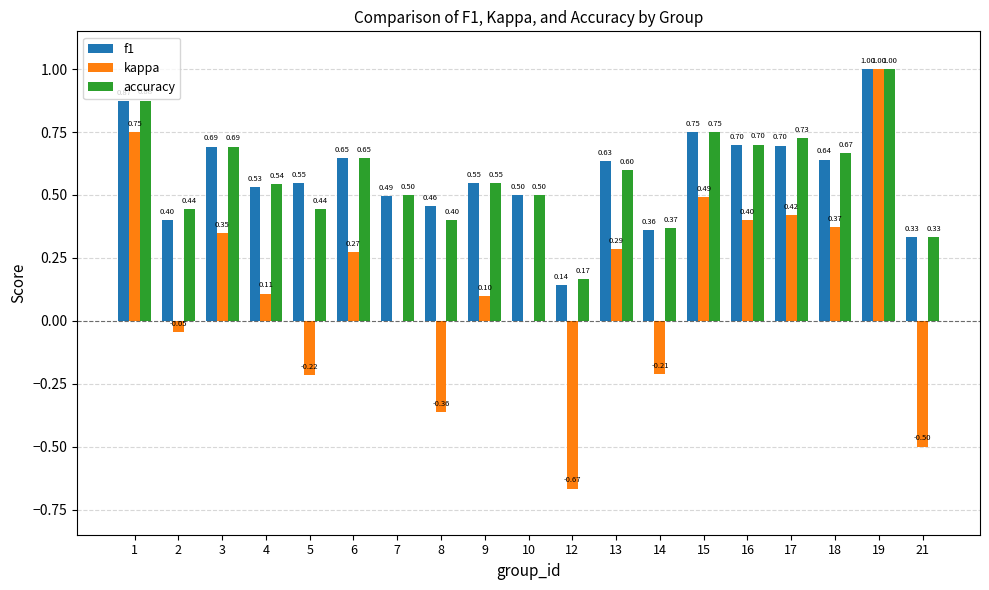

Which series has the largest total across all categories?

f1